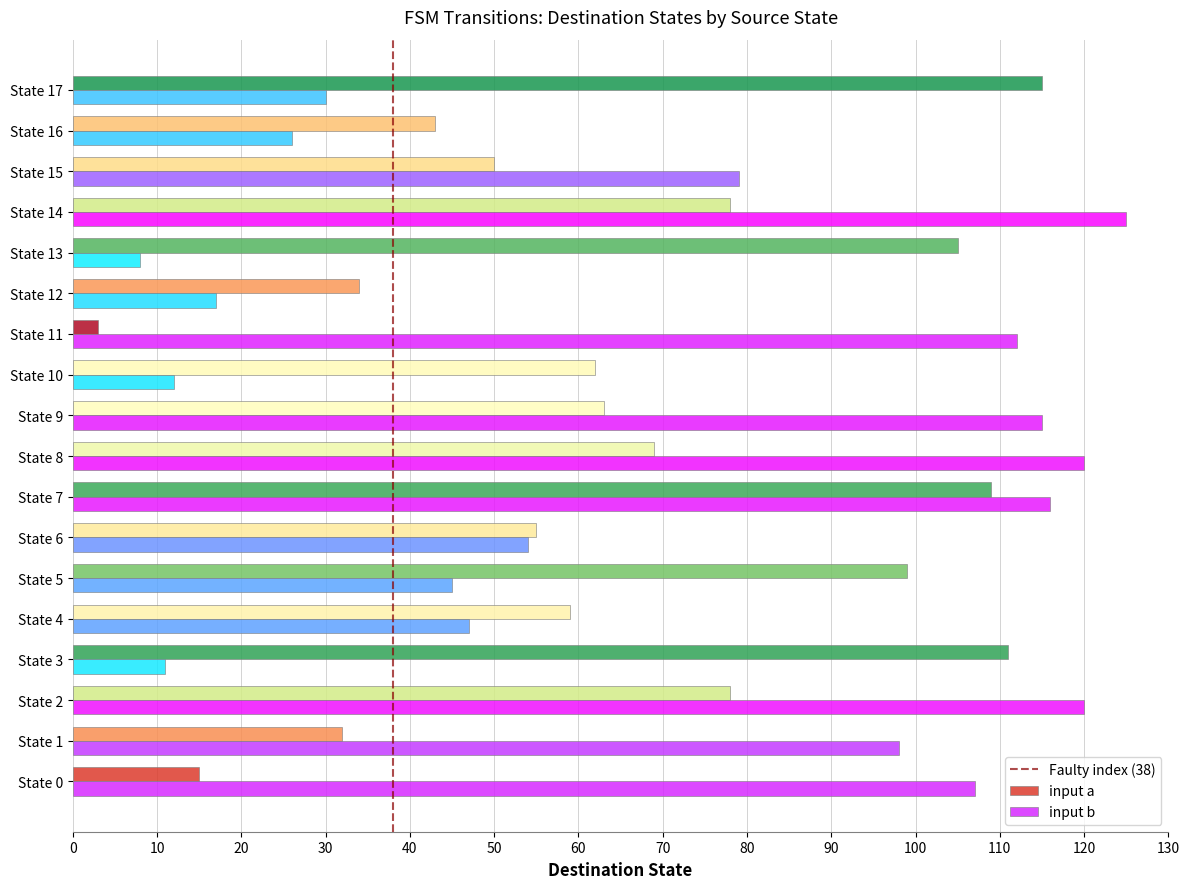

What is the lowest value of the input b series?

107